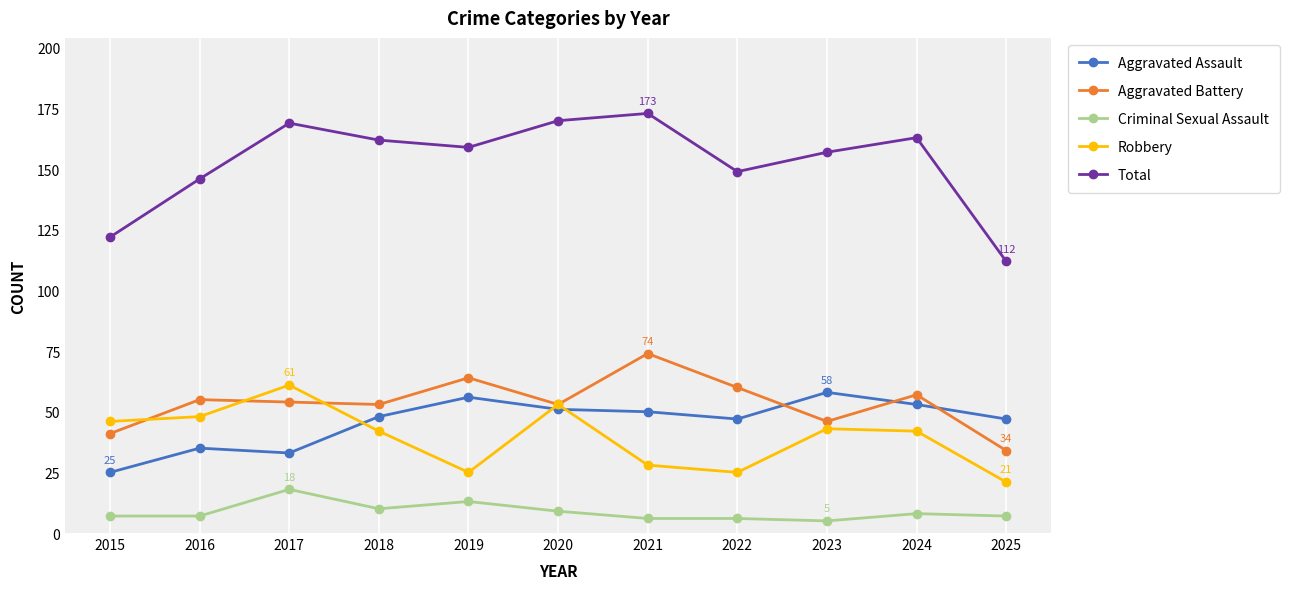

Is the value of Total at 2015 greater than the value of Aggravated Assault at 2015?

Yes